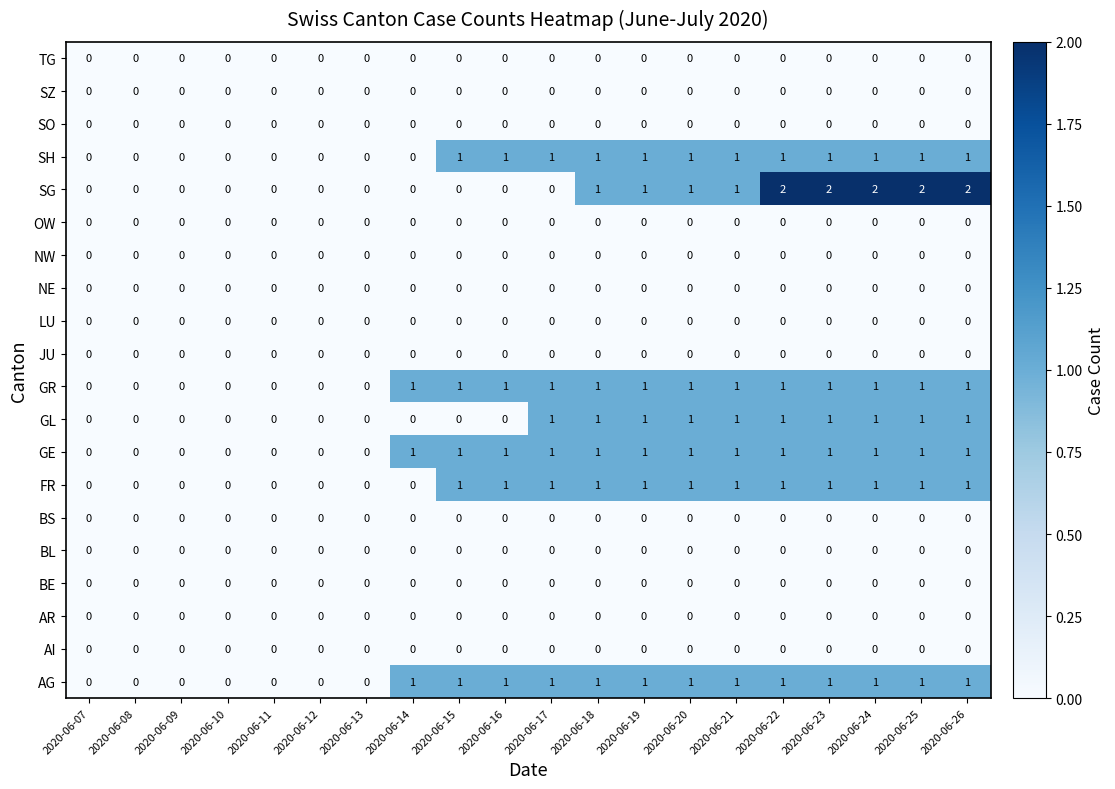

Is it true that GL equals 1 at 2020-06-18?

True